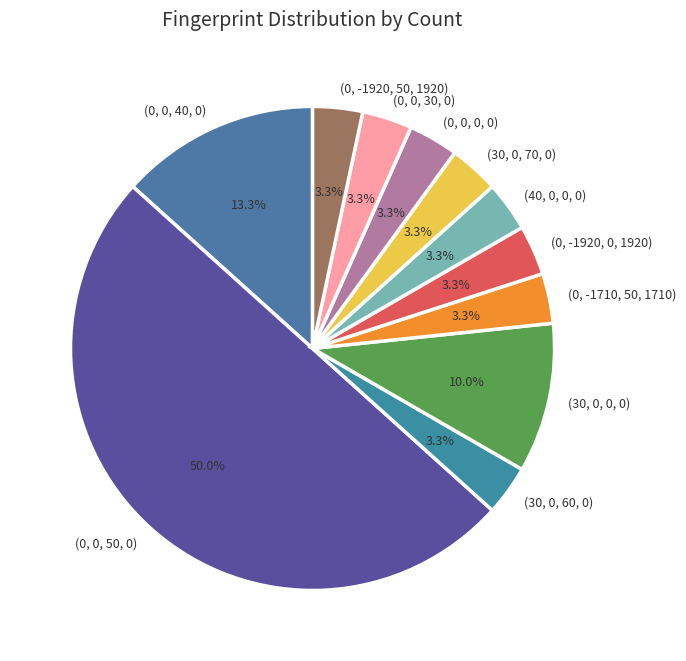

To the nearest percent, what is the combined percentage of (40, 0, 0, 0) and (0, -1710, 50, 1710)?

7%